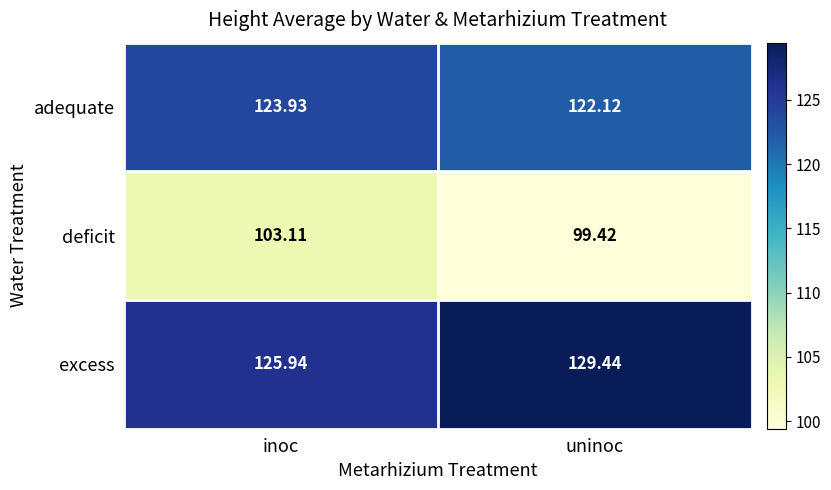

Which category has the lowest value in the excess series?

inoc